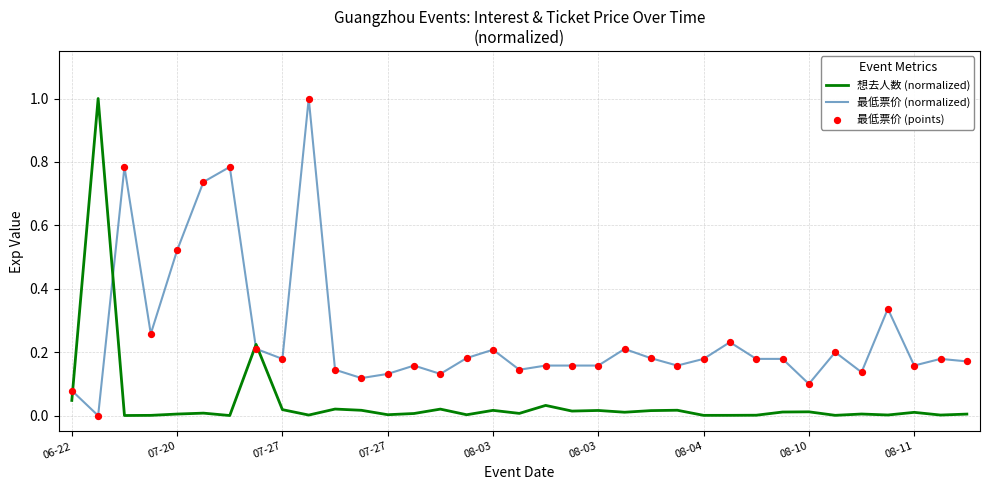

What is the highest value of the 最低票价 (normalized) series?

1.0